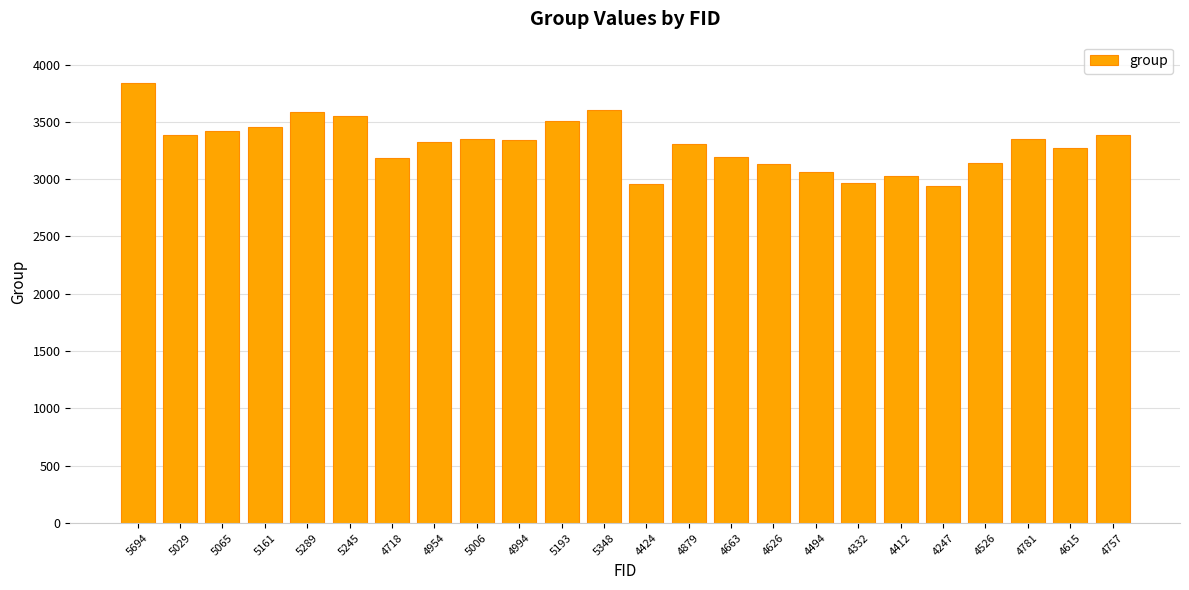

What is the change in value from 5006 to 5348?

+252